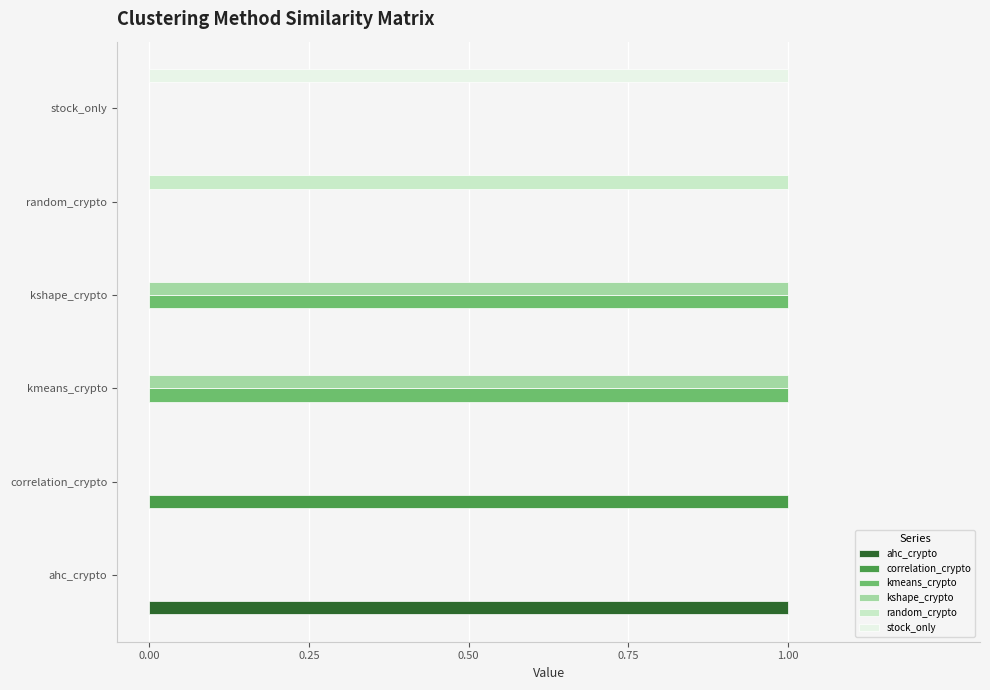

The value of correlation_crypto at correlation_crypto is 1. True or false?

True